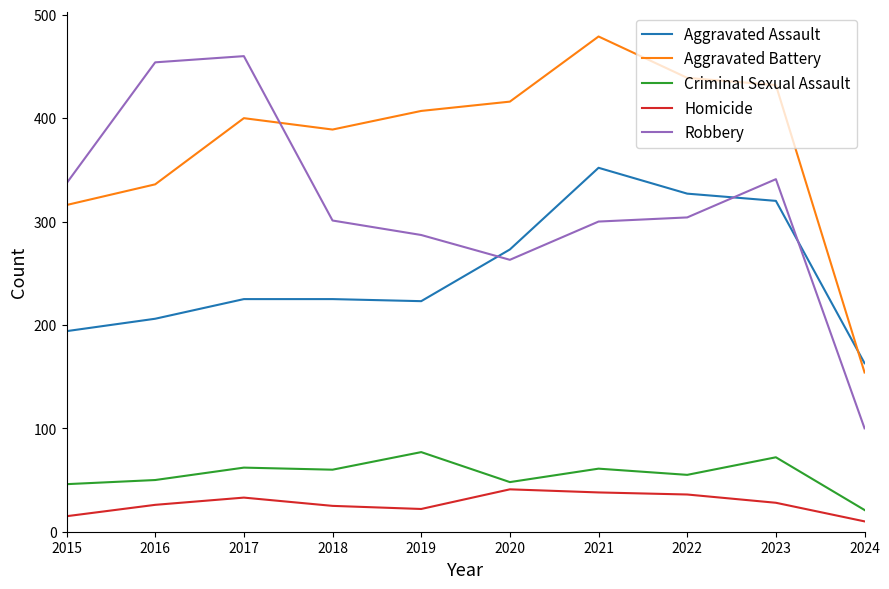

The Criminal Sexual Assault series shows 50 at 2016. True or false?

True